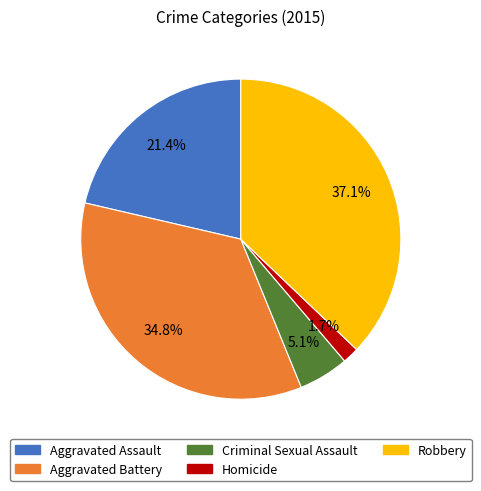

What is the smallest slice in the pie chart?

Homicide